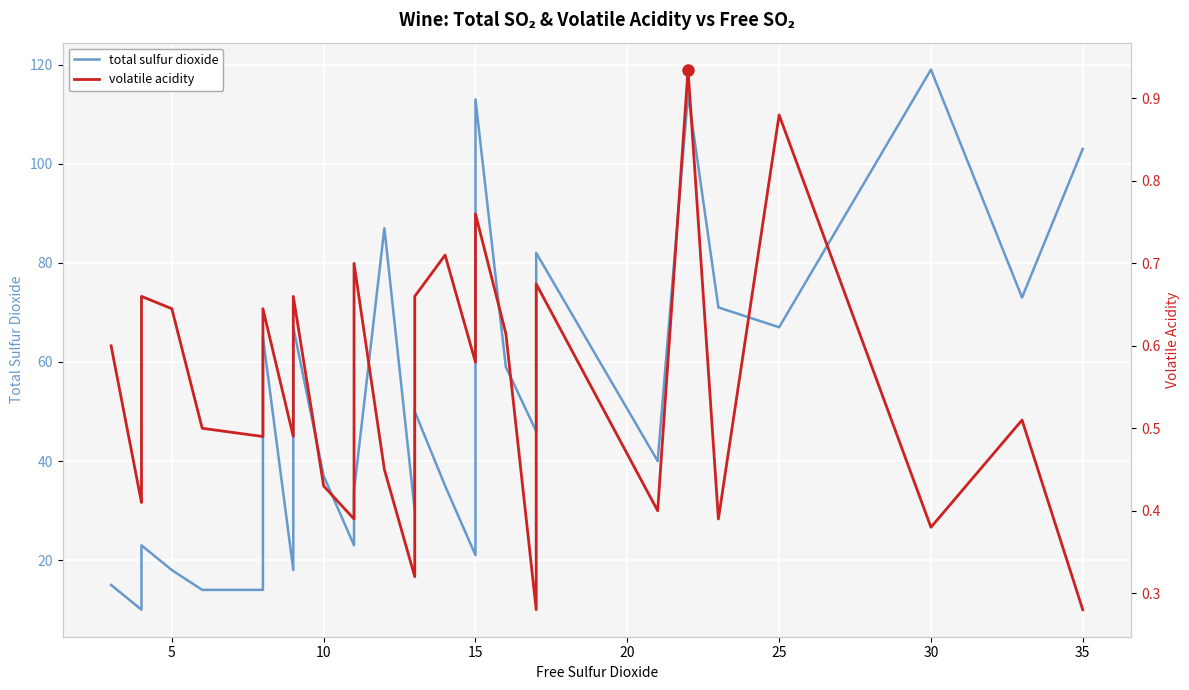

Is it true that volatile acidity equals 0.4 at 16?

False